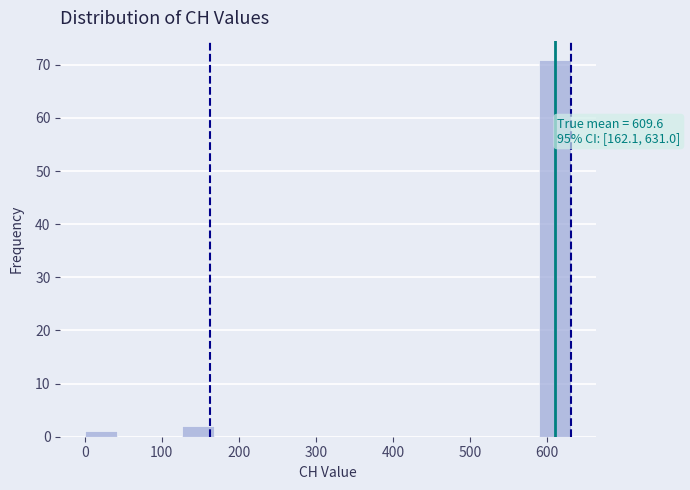

Over which range of the x-axis is the bar tallest?

590 to 630